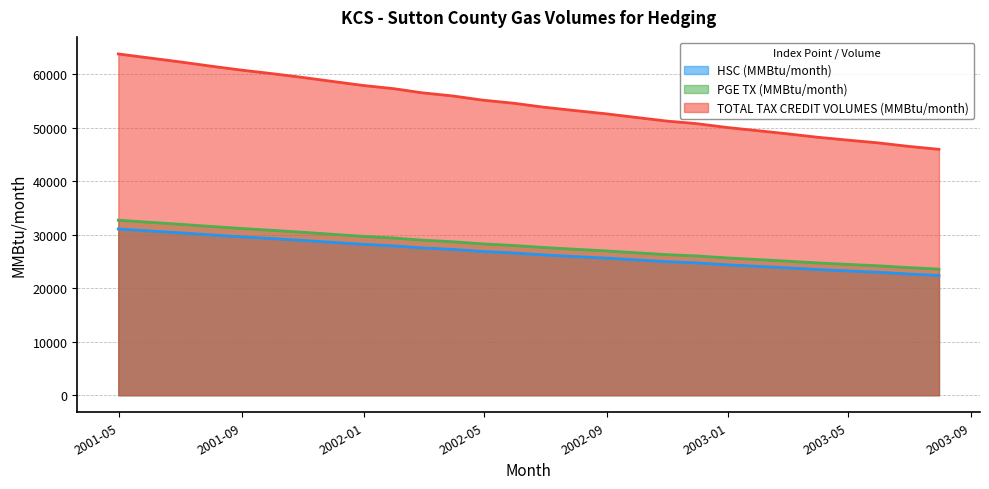

Which has a higher value, 2002-12-31 or 2003-07-31?

2002-12-31